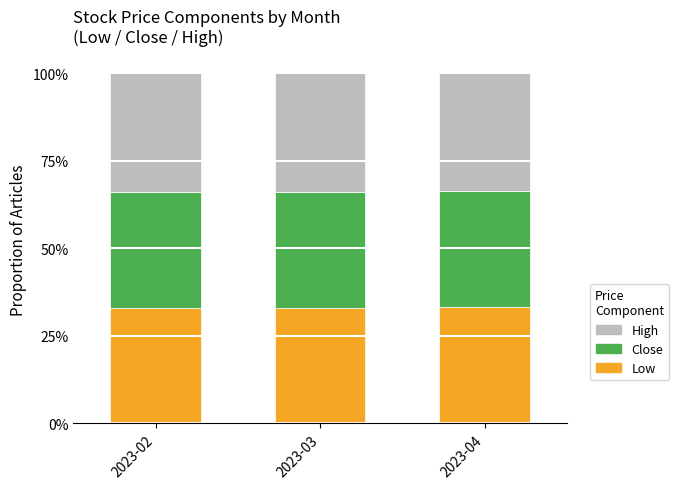

Is it true that Low equals 33.0 at 2023-03?

True